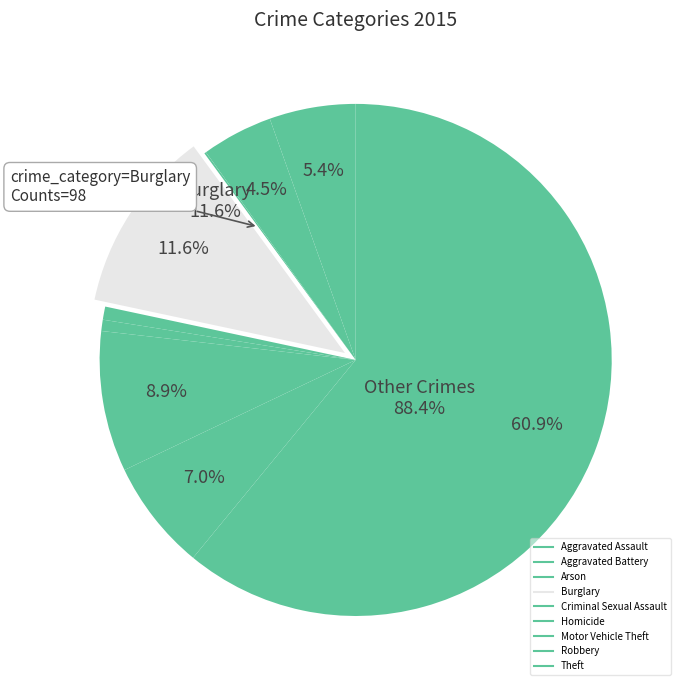

To the nearest percent, what is the difference between the largest and smallest slice percentages?

61%